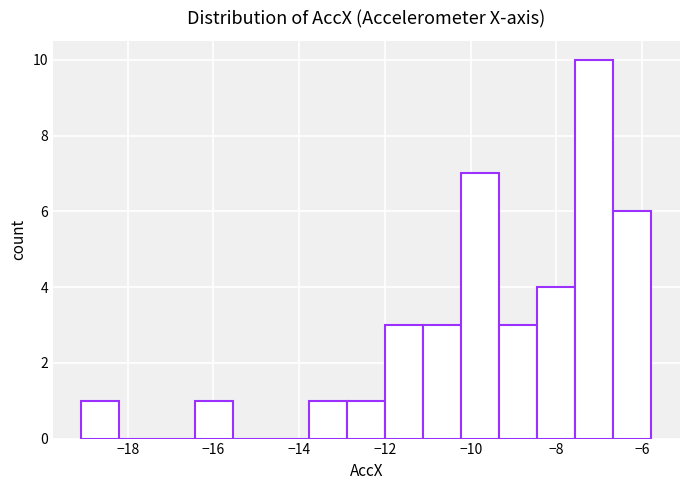

How tall is the bar that spans -9.4 to -8.4 on the x-axis? Neither the bar edges nor the heights are printed on the chart, so give them approximately, as read against the axes.

3